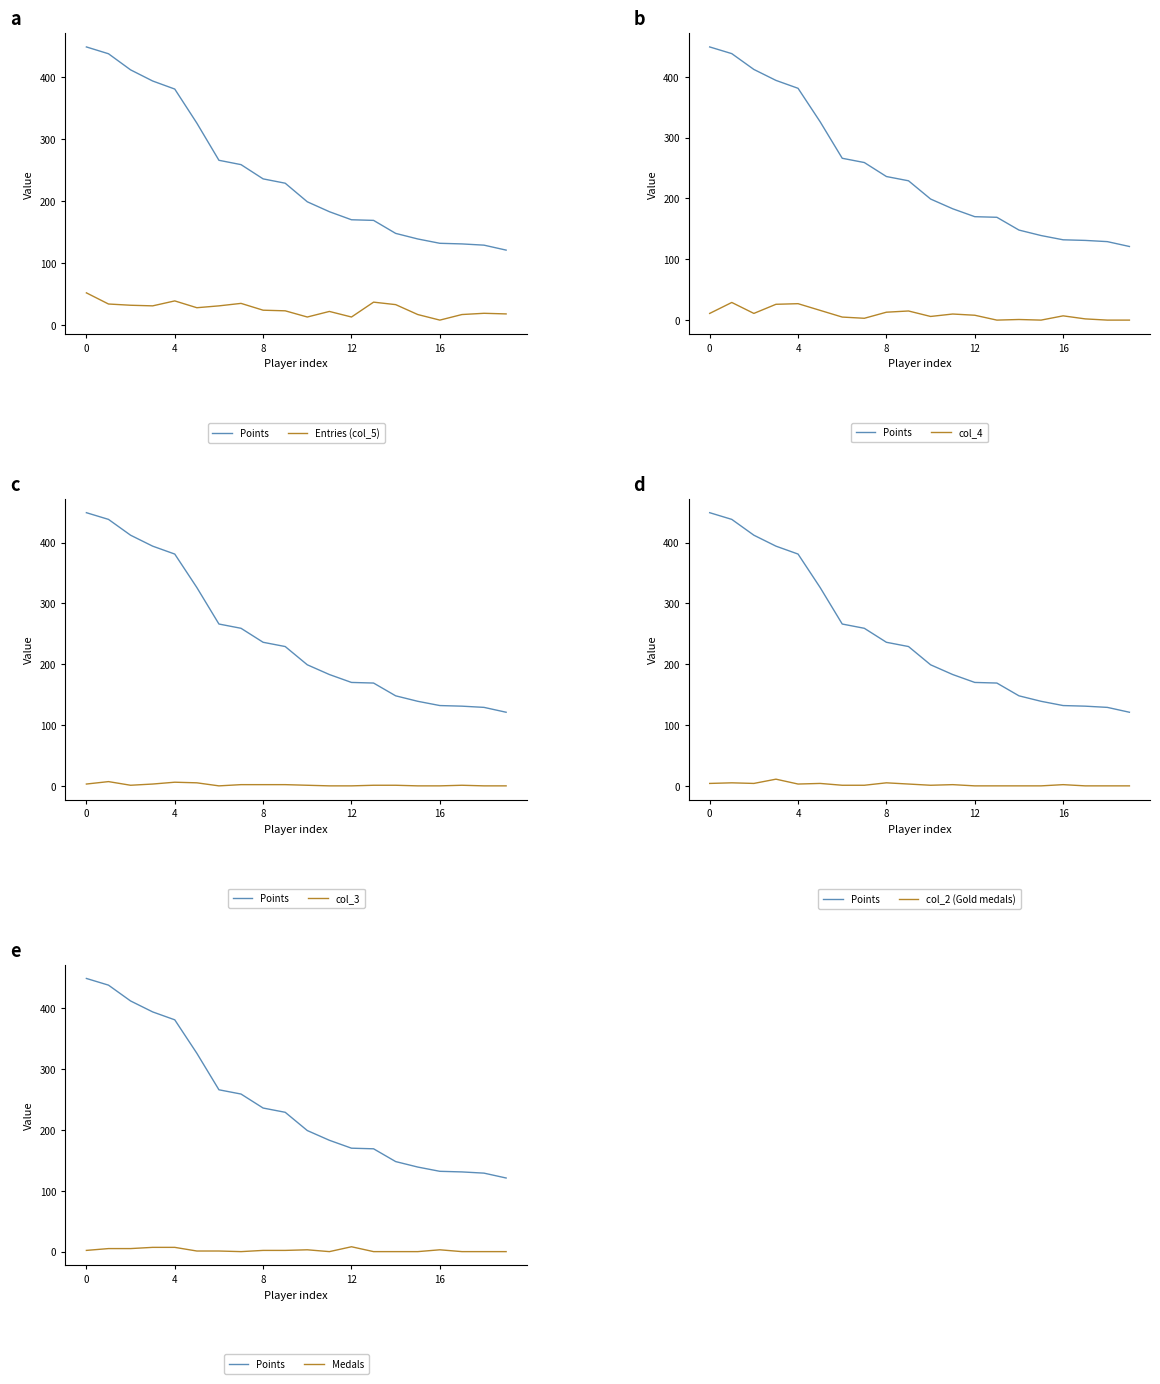

Which series has the largest range (max minus min)?

Points